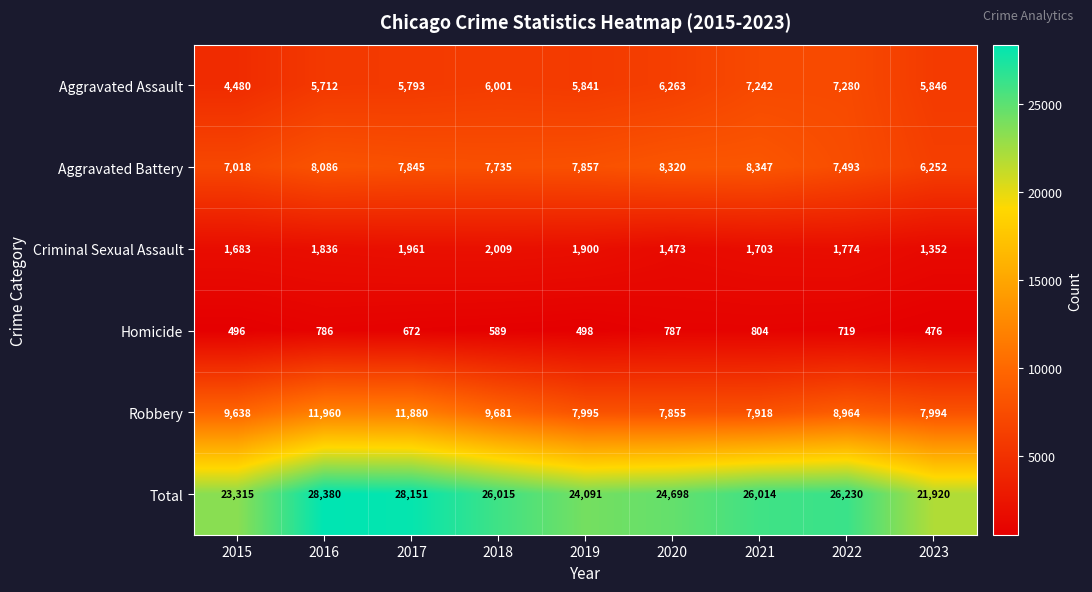

Count the number of categories in the chart.

9